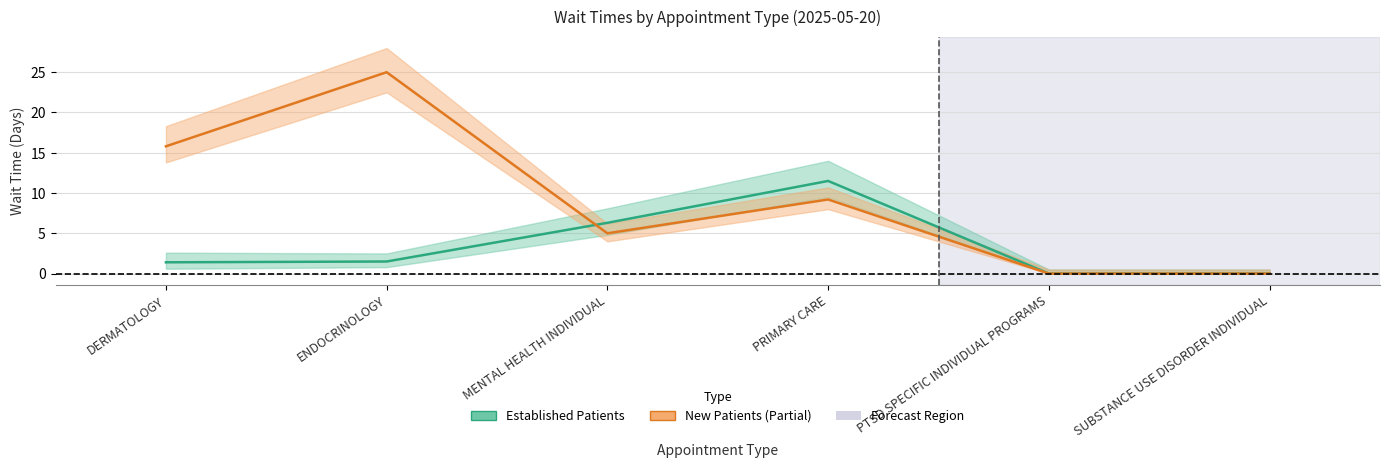

What is the label of the 4th point from the left?

PRIMARY CARE